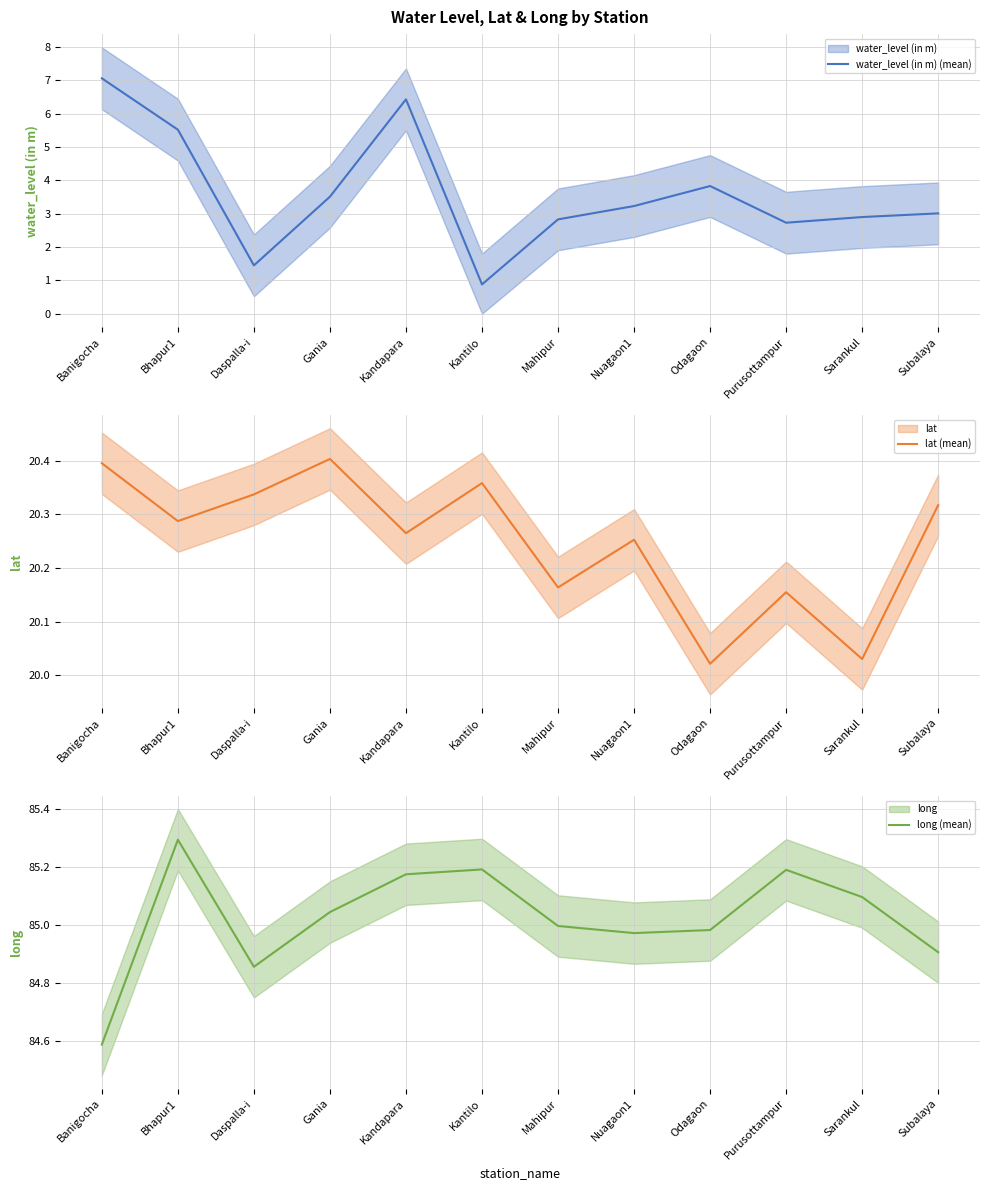

What is the minimum value shown in the chart?

0.9